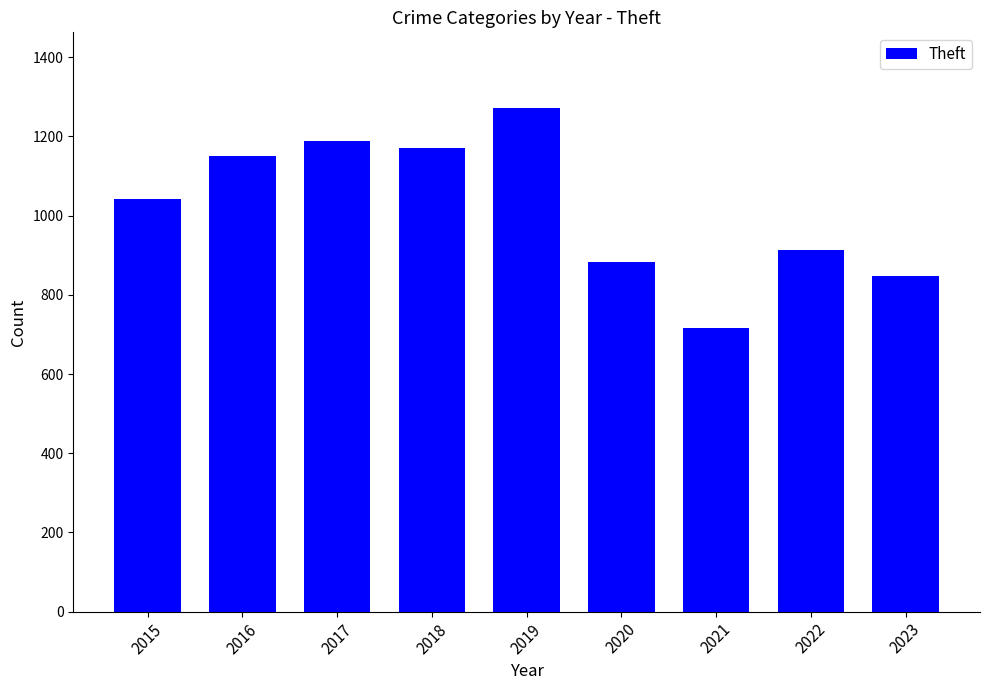

Count the number of data series in this chart.

1